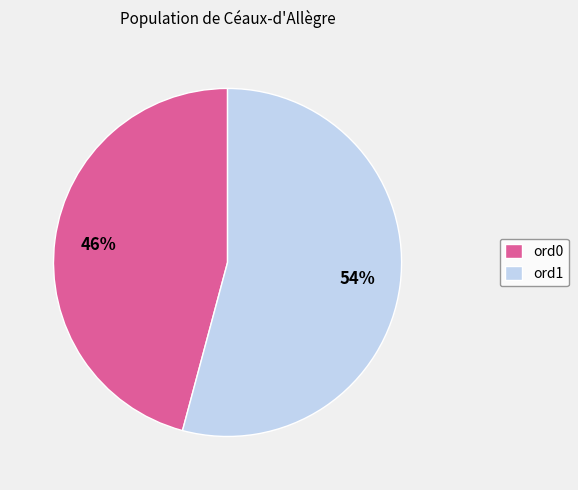

To the nearest percent, what is the difference between the largest and smallest slice percentages?

8%